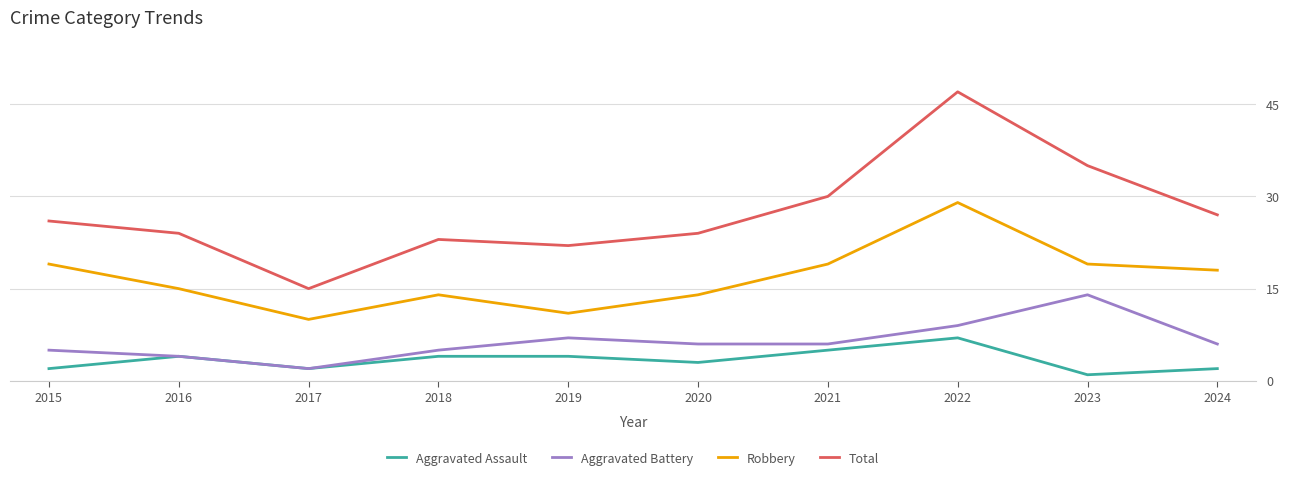

Which category has the highest value in the Aggravated Battery series?

2023